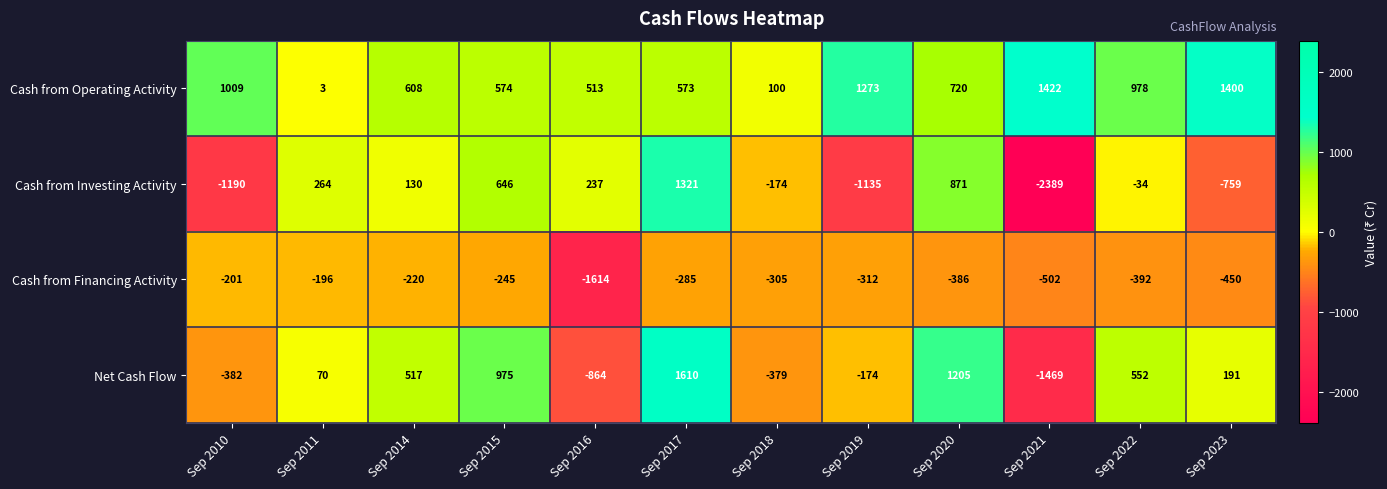

What is the total value across all series at Sep 2014?

1035